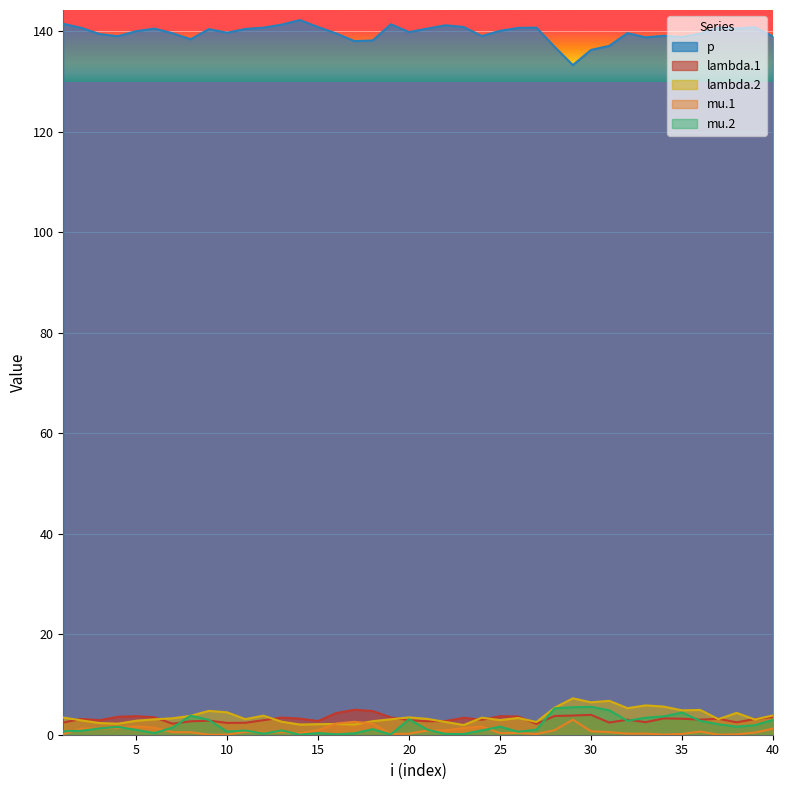

Is the value of p at 17 greater than the value of lambda.2 at 37?

Yes